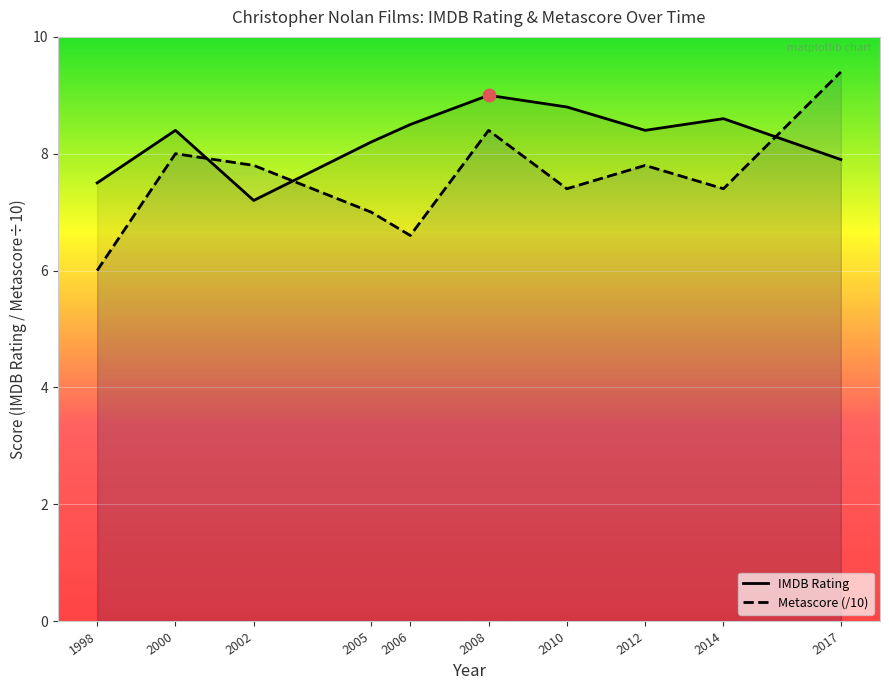

What are all the series names shown in the legend?

IMDB Rating, Metascore (/10)